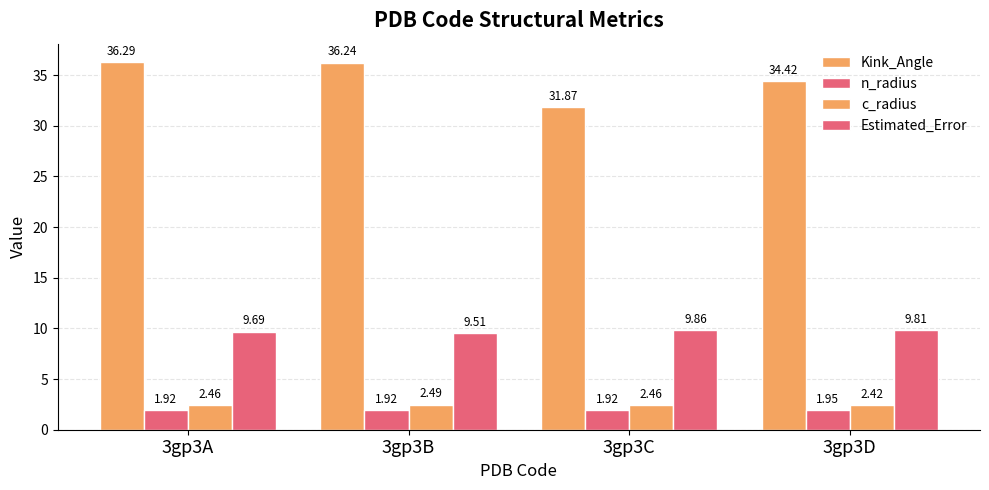

How many series are shown in this chart?

4